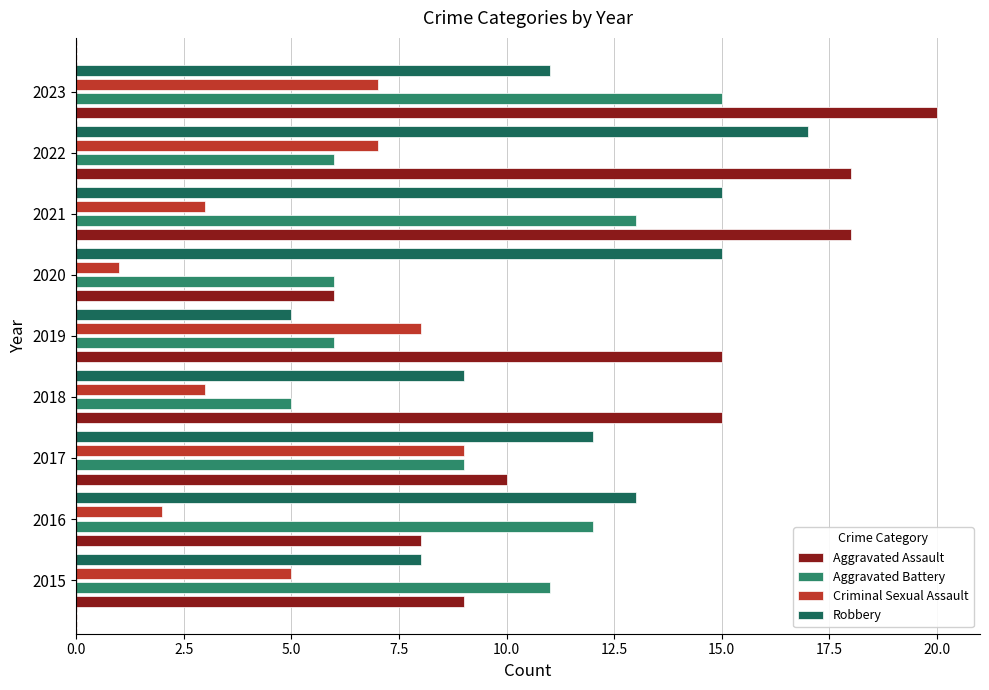

How many data points does each series have?

9